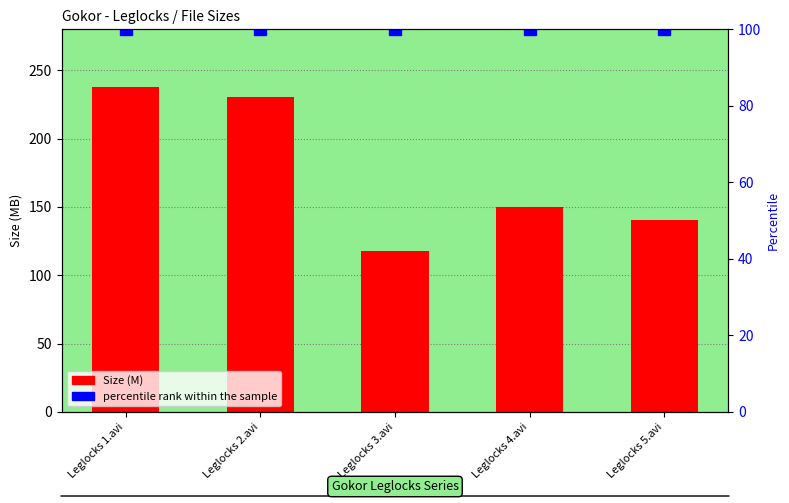

How many bars are there in total?

10